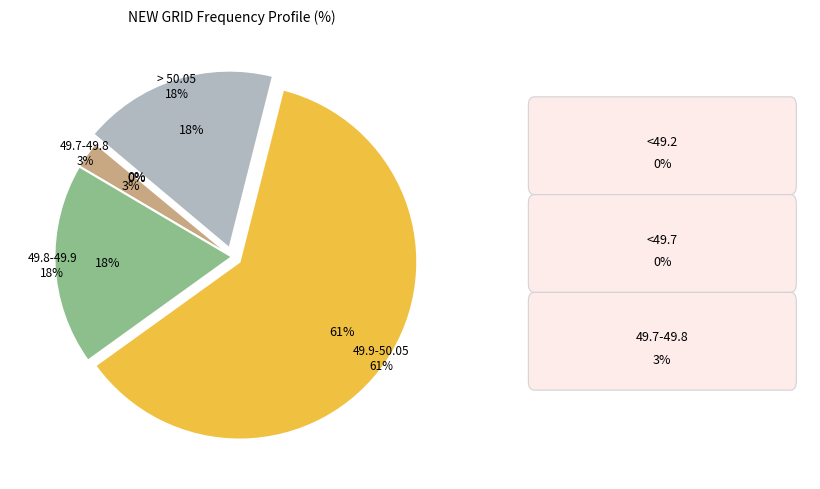

To the nearest percent, what is the average slice percentage?

17%